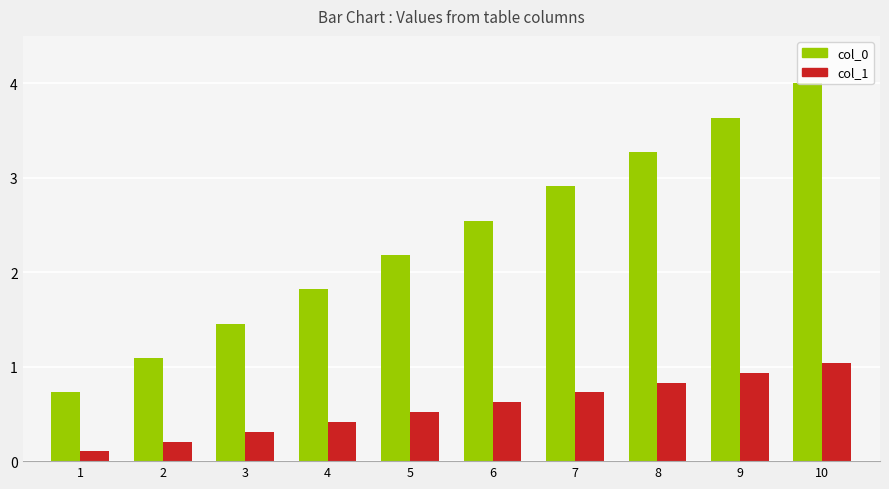

What is the spread (max minus min) of values at 9?

2.7